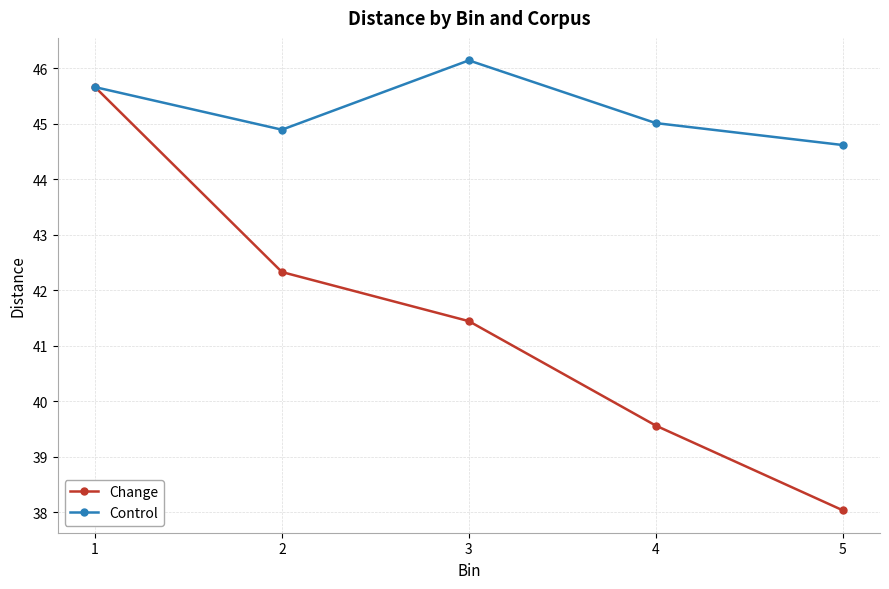

List the series in order of their overall mean, highest first.

Control, Change